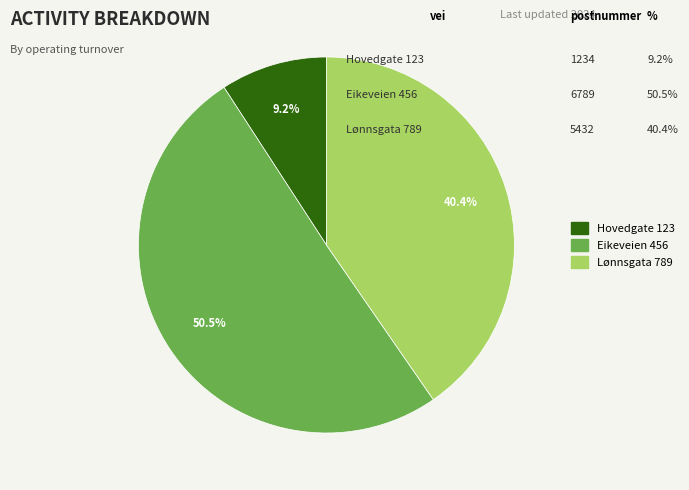

What is the ratio of the value at Eikeveien 456 to the value at Lønnsgata 789?

1.2